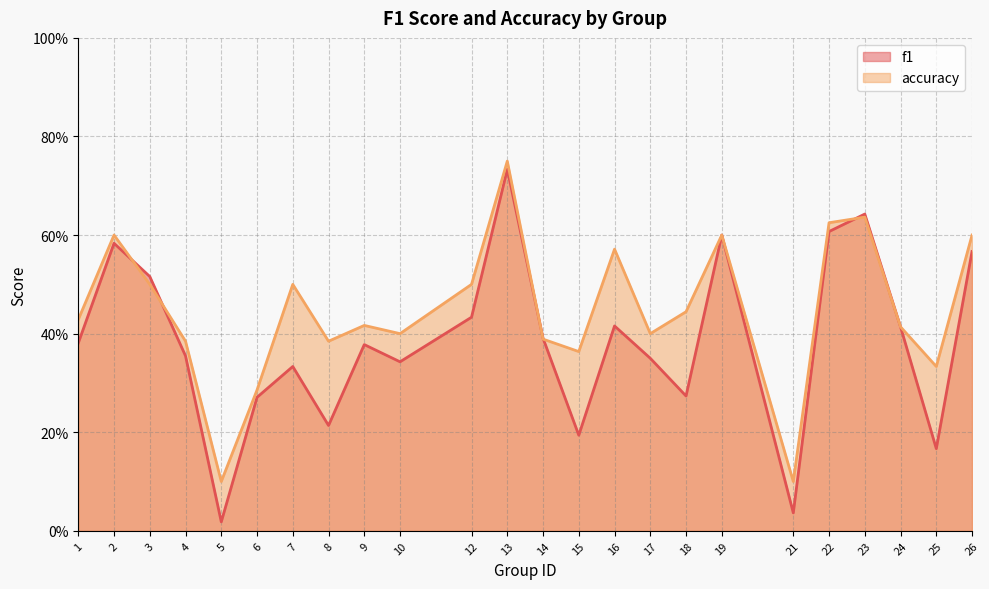

Is it true that f1 equals 0.1 at 10?

False